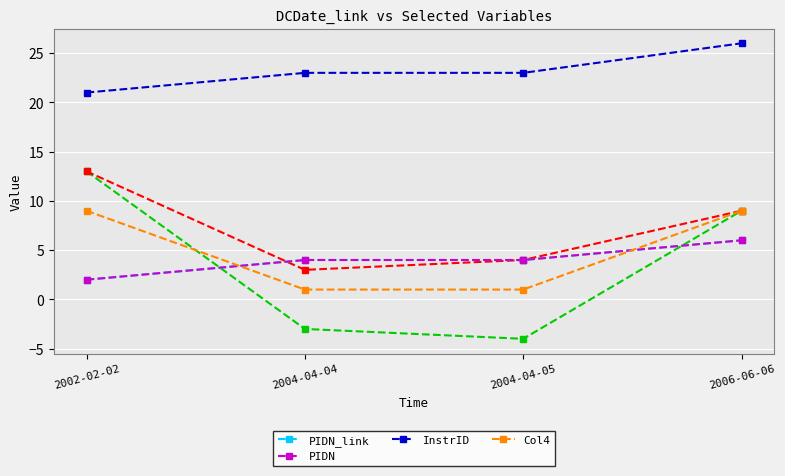

Is it true that InstrID equals 9 at 2006-06-06?

False